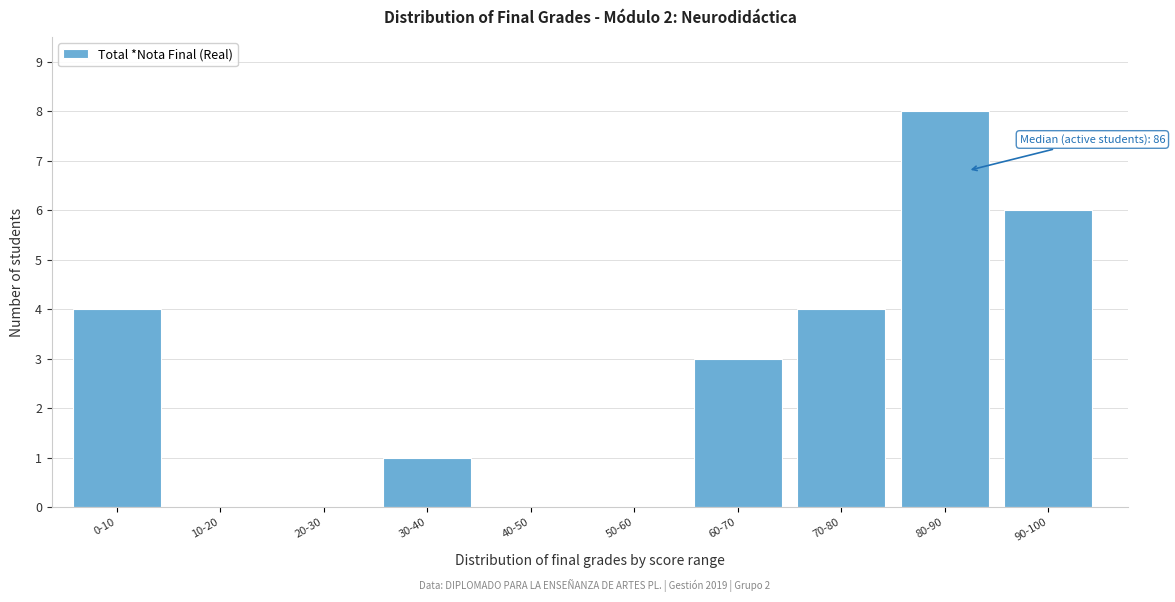

Reading left to right, what are all the values shown in this chart?

0-10=4	10-20=0	20-30=0	30-40=1	40-50=0	50-60=0	60-70=3	70-80=4	80-90=8	90-100=6